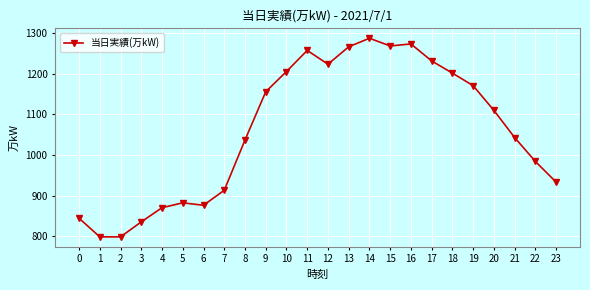

What is the value of the 8th point from the left?

913